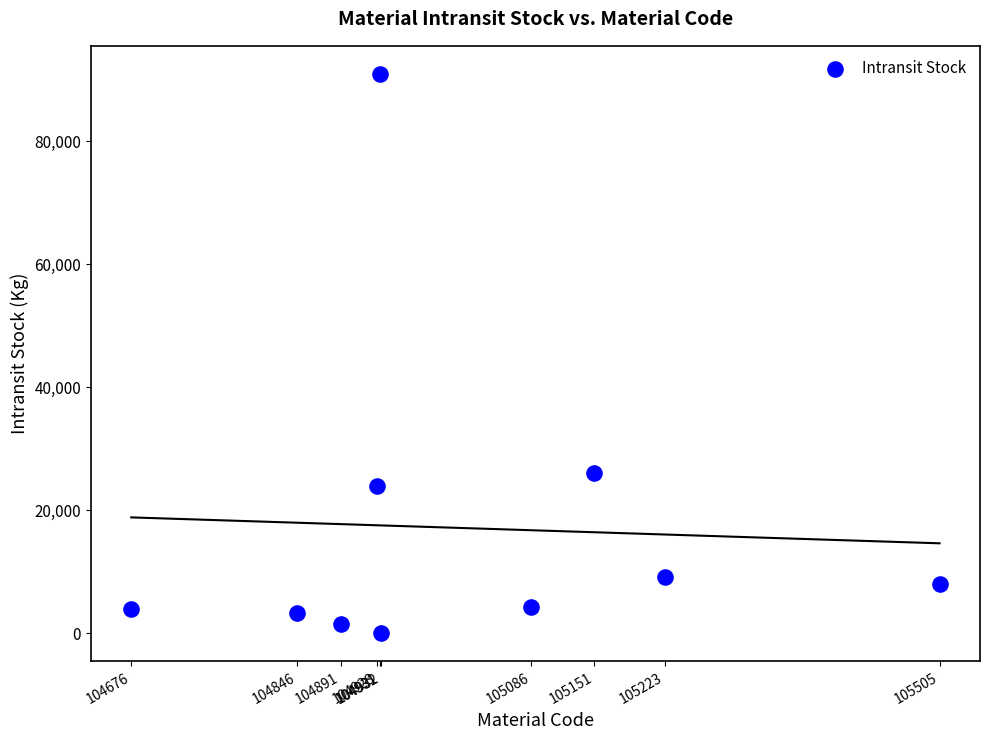

What Y value in the scatter plot is closest to 45500?

26000